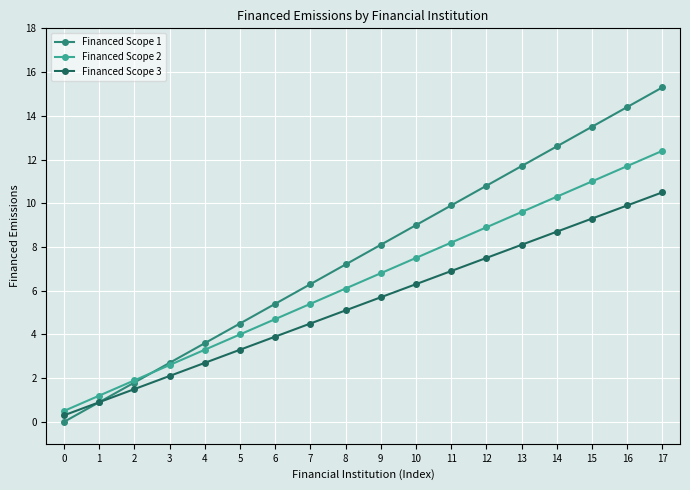

Rank the categories by Financed Scope 3 value from lowest to highest.

0, 1, 2, 3, 4, 5, 6, 7, 8, 9, 10, 11, 12, 13, 14, 15, 16, 17